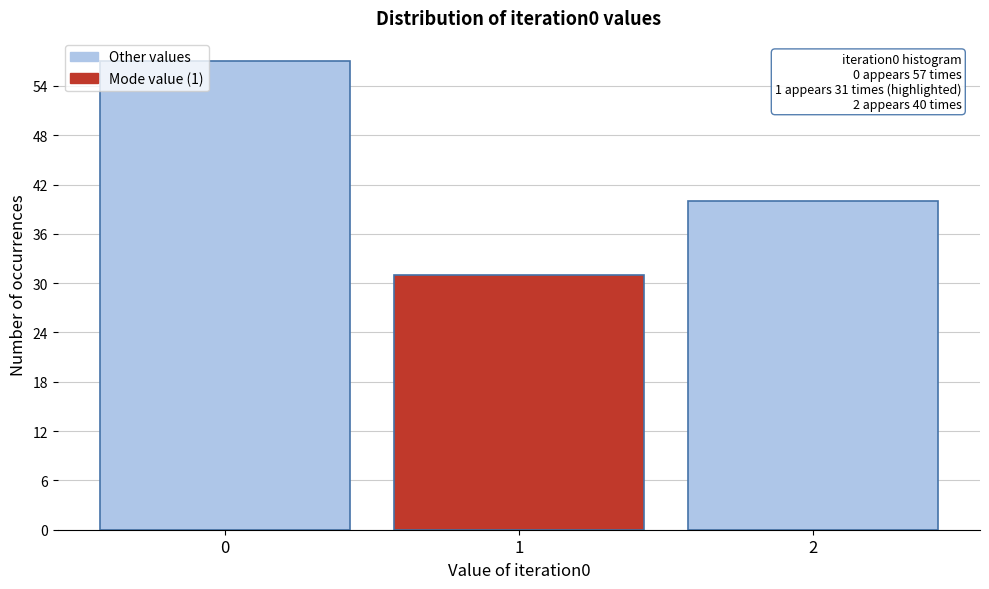

Reading left to right, what are all the values shown in this chart?

0=57	1=31	2=40